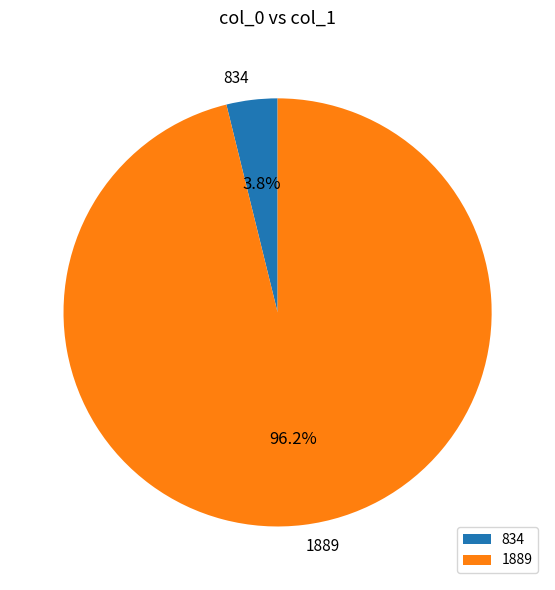

What is the largest slice in the pie chart?

1889